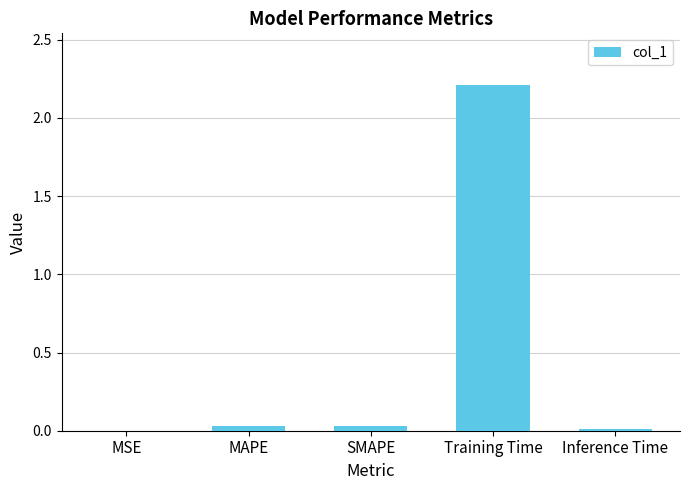

What is the sum of all values?

2.3